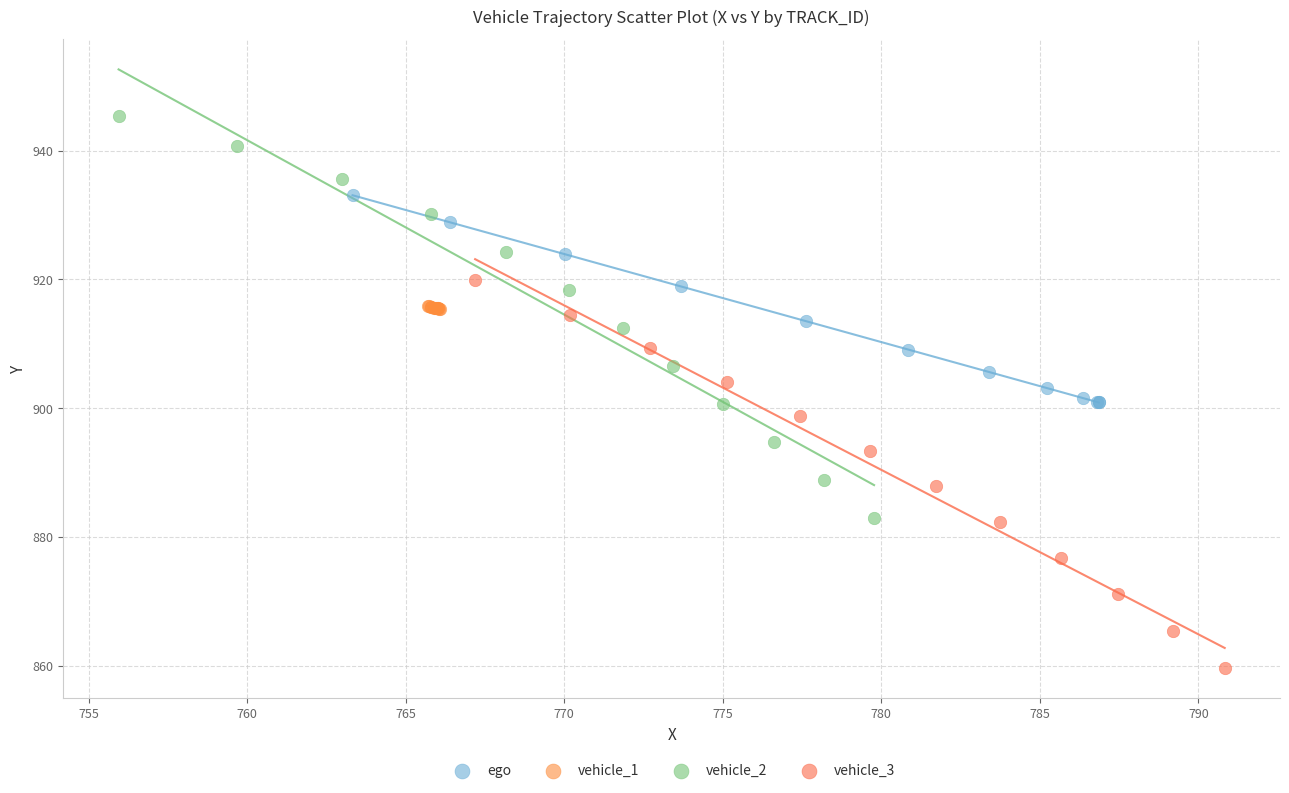

Which series contains the highest Y value?

vehicle_2